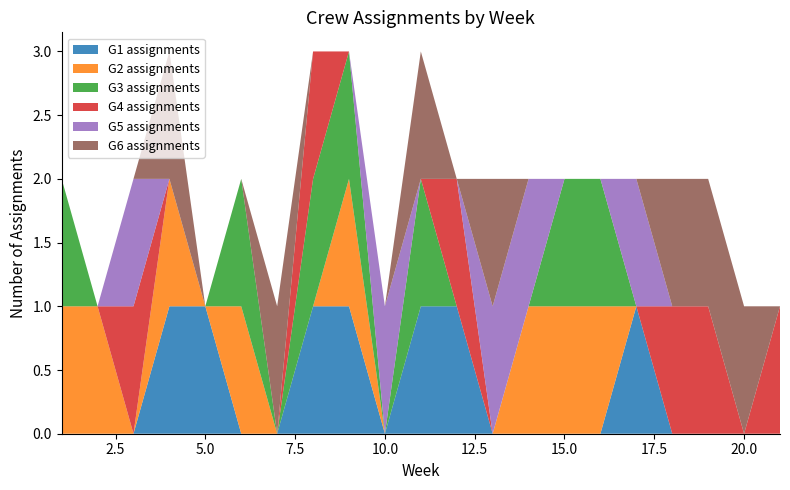

Reading left to right, transcribe all the data shown in this chart.

G1 assignments: 0	0	0	1	1	0	0	1	1	0	1	1	0	0	0	0	1	0	0	0	0
G2 assignments: 1	1	0	1	0	1	0	0	1	0	0	0	0	1	1	1	0	0	0	0	0
G3 assignments: 1	0	0	0	0	1	0	1	1	0	1	0	0	0	1	1	0	0	0	0	0
G4 assignments: 0	0	1	0	0	0	0	1	0	0	0	1	0	0	0	0	0	1	1	0	1
G5 assignments: 0	0	1	0	0	0	0	0	0	1	0	0	1	1	0	0	1	0	0	0	0
G6 assignments: 0	0	0	1	0	0	1	0	0	0	1	0	1	0	0	0	0	1	1	1	0